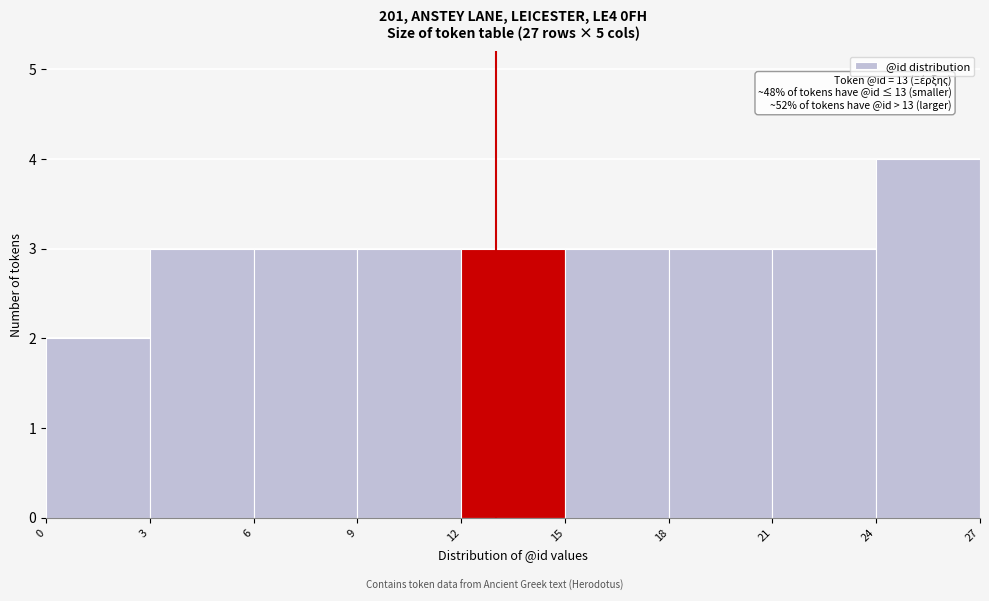

Over which range of the x-axis is the bar tallest?

24 to 27